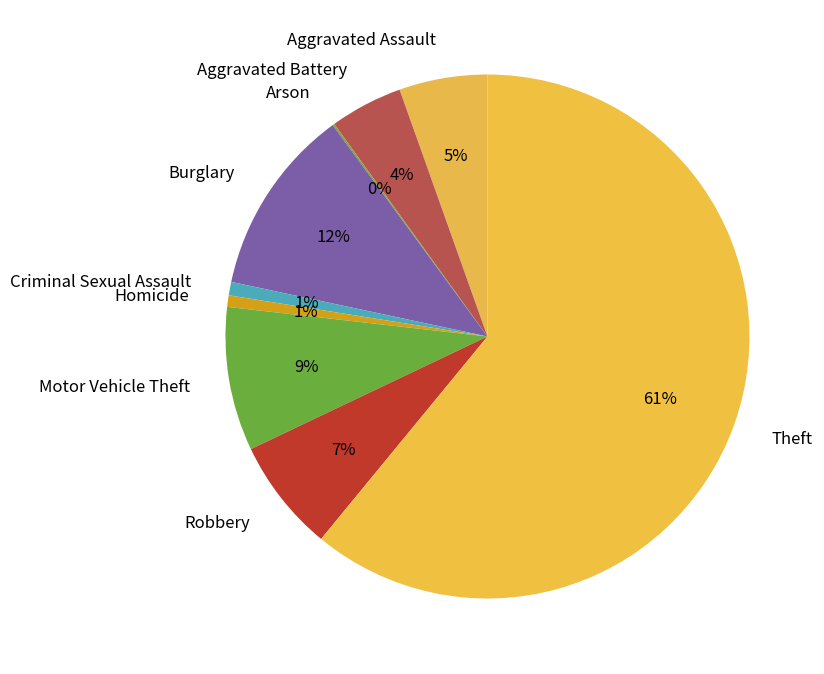

To the nearest percent, what is the average slice percentage?

11%